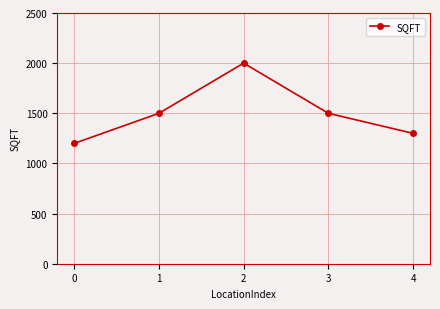

Reading right to left, transcribe all the data shown in this chart.

1300	1500	2000	1500	1200